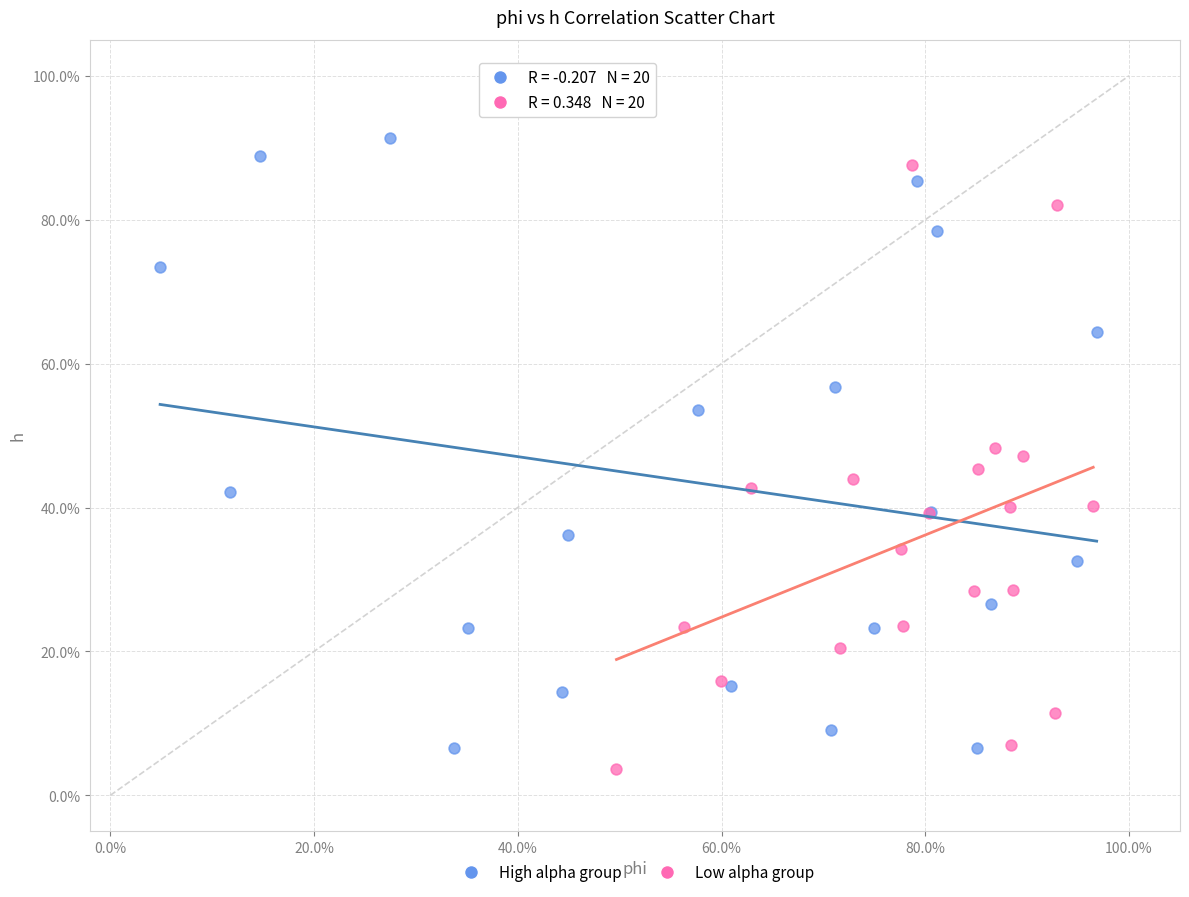

Which series reaches the maximum Y coordinate?

High alpha group